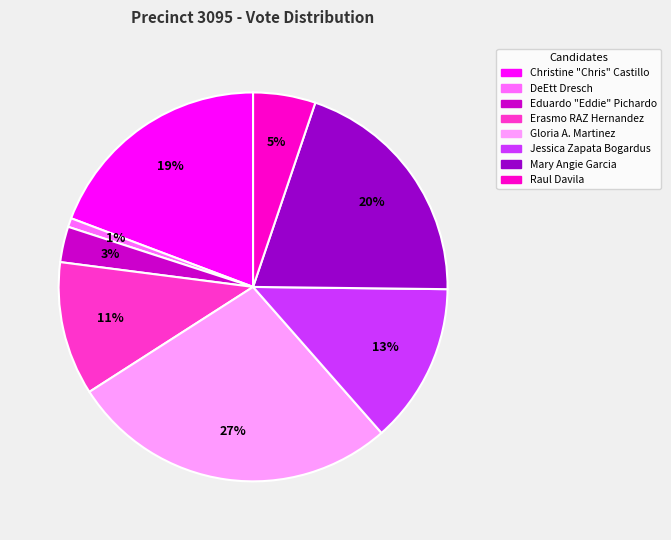

Does Eduardo "Eddie" Pichardo account for over 50% of the chart?

No